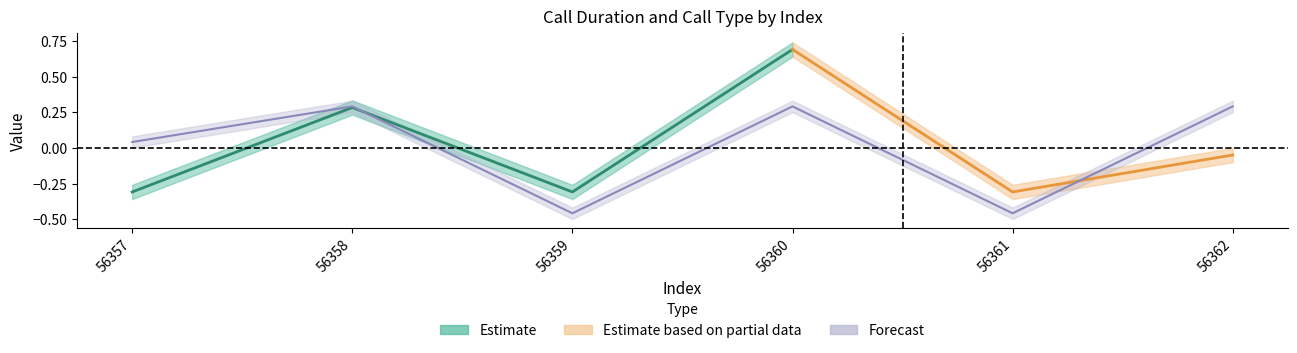

At which category does the chart reach its minimum across all series?

56359